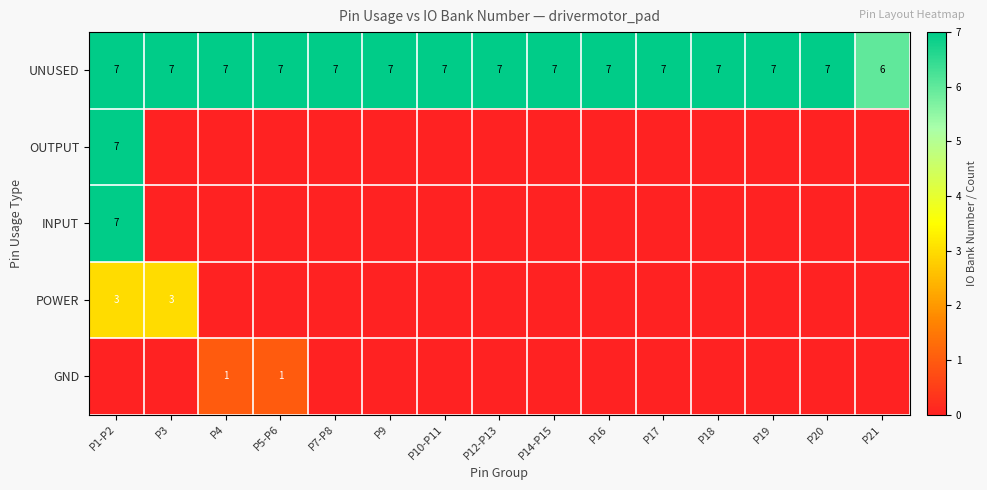

What is the sum of all UNUSED values?

104